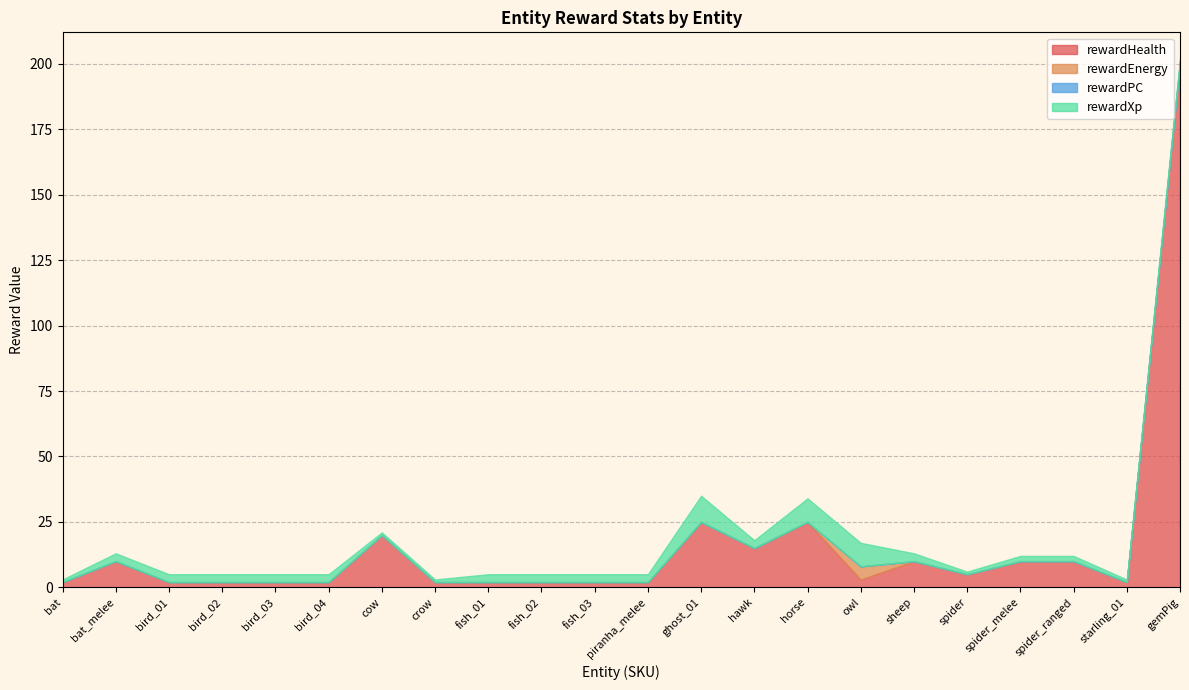

At which label is rewardPC closest to 0?

bat